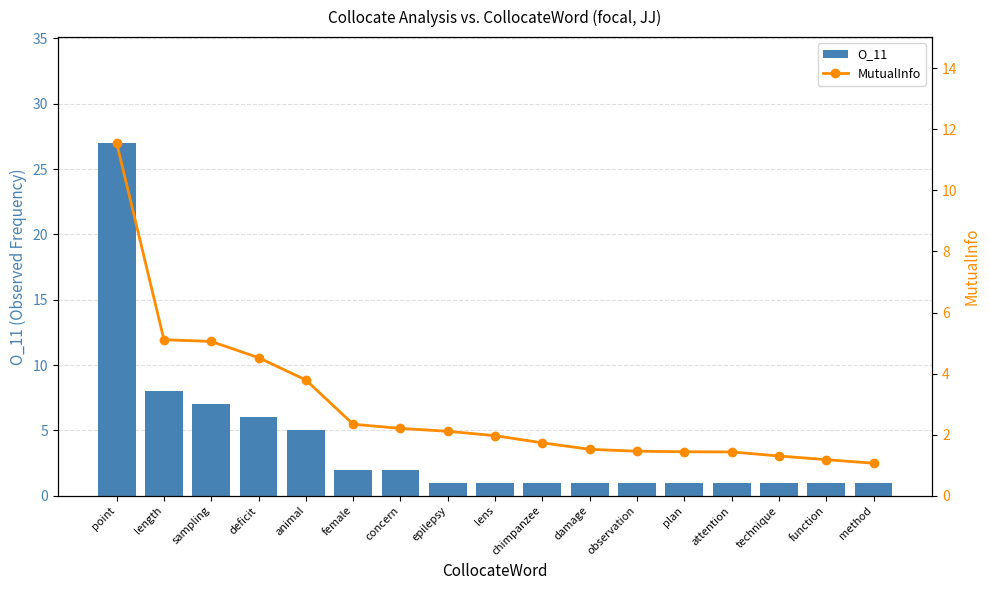

Reading left to right, transcribe all the data shown in this chart.

O_11: 27.0	8.0	7.0	6.0	5.0	2.0	2.0	1.0	1.0	1.0	1.0	1.0	1.0	1.0	1.0	1.0	1.0
MutualInfo: 11.6	5.1	5.1	4.5	3.8	2.3	2.2	2.1	2.0	1.7	1.5	1.5	1.4	1.4	1.3	1.2	1.1